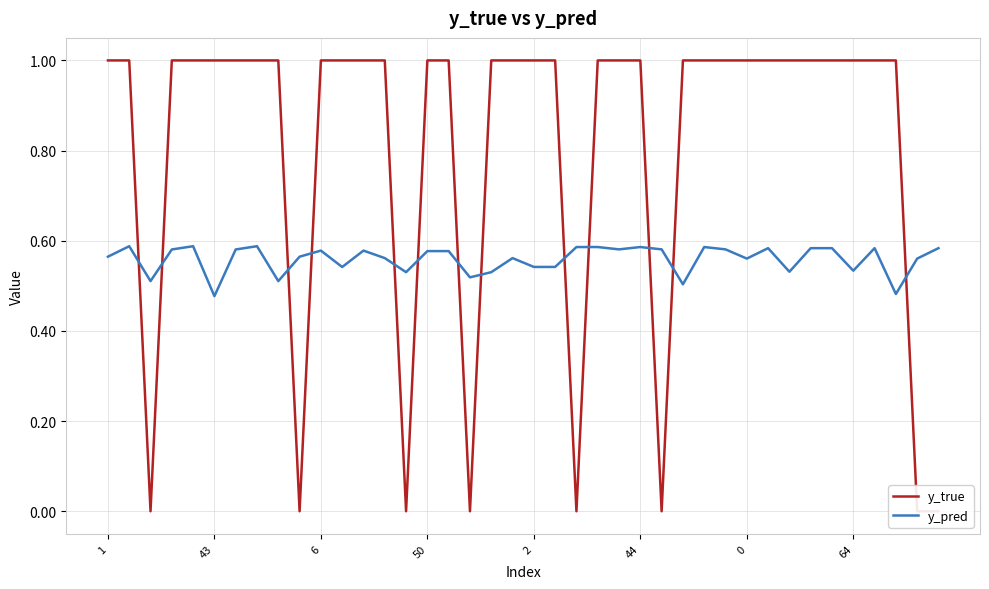

The value of y_pred at 64 is 0.2. True or false?

False